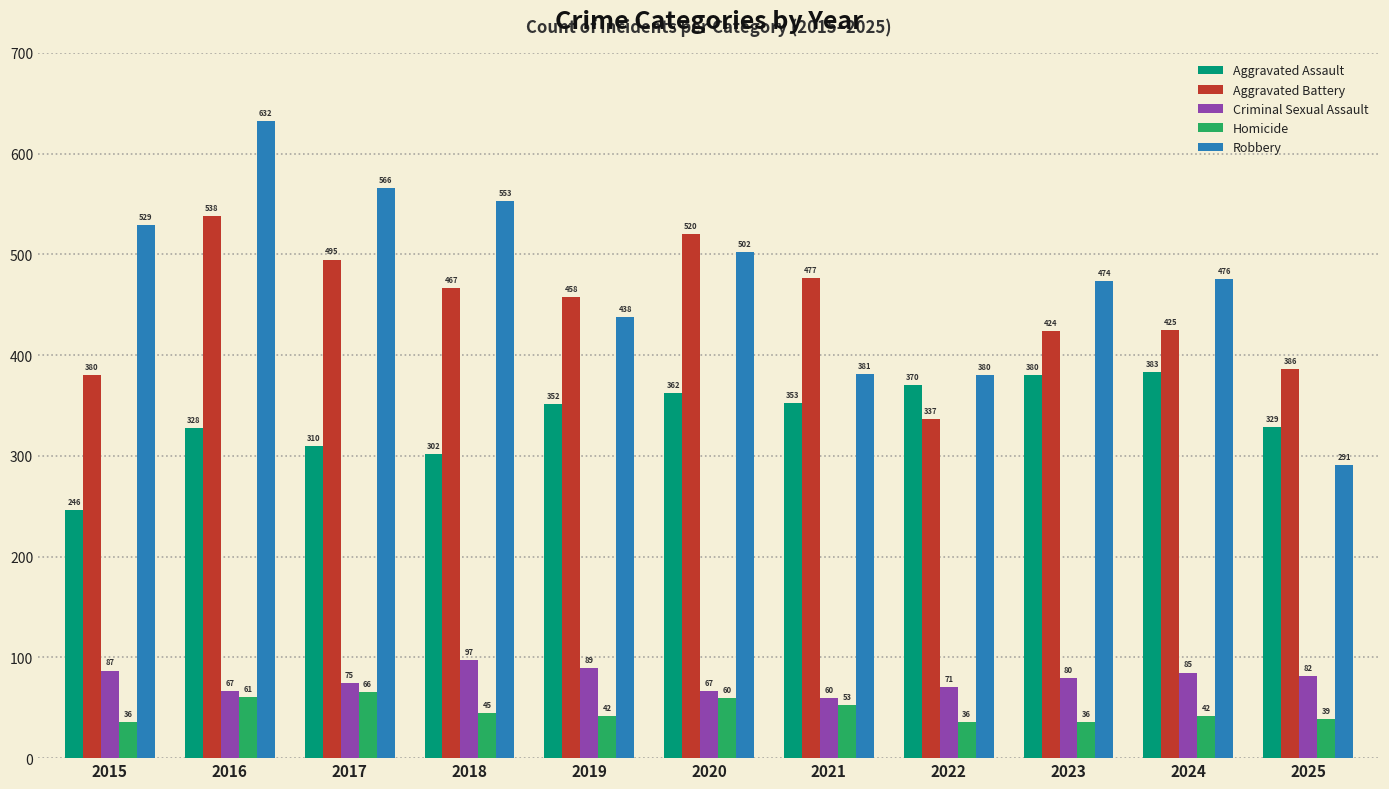

What is the total value across all series at 2022?

1194